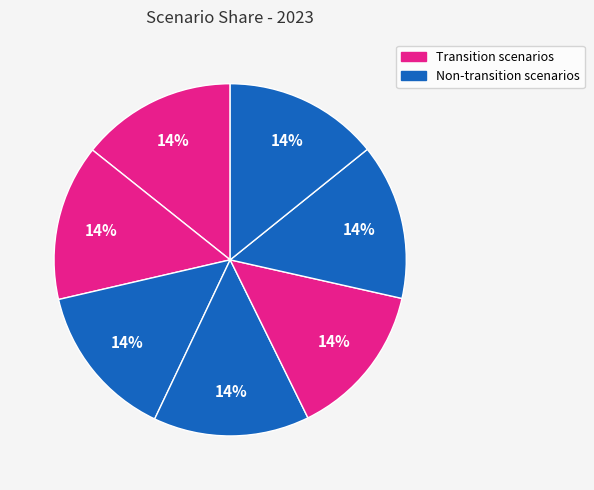

How many slices are in this pie chart?

7